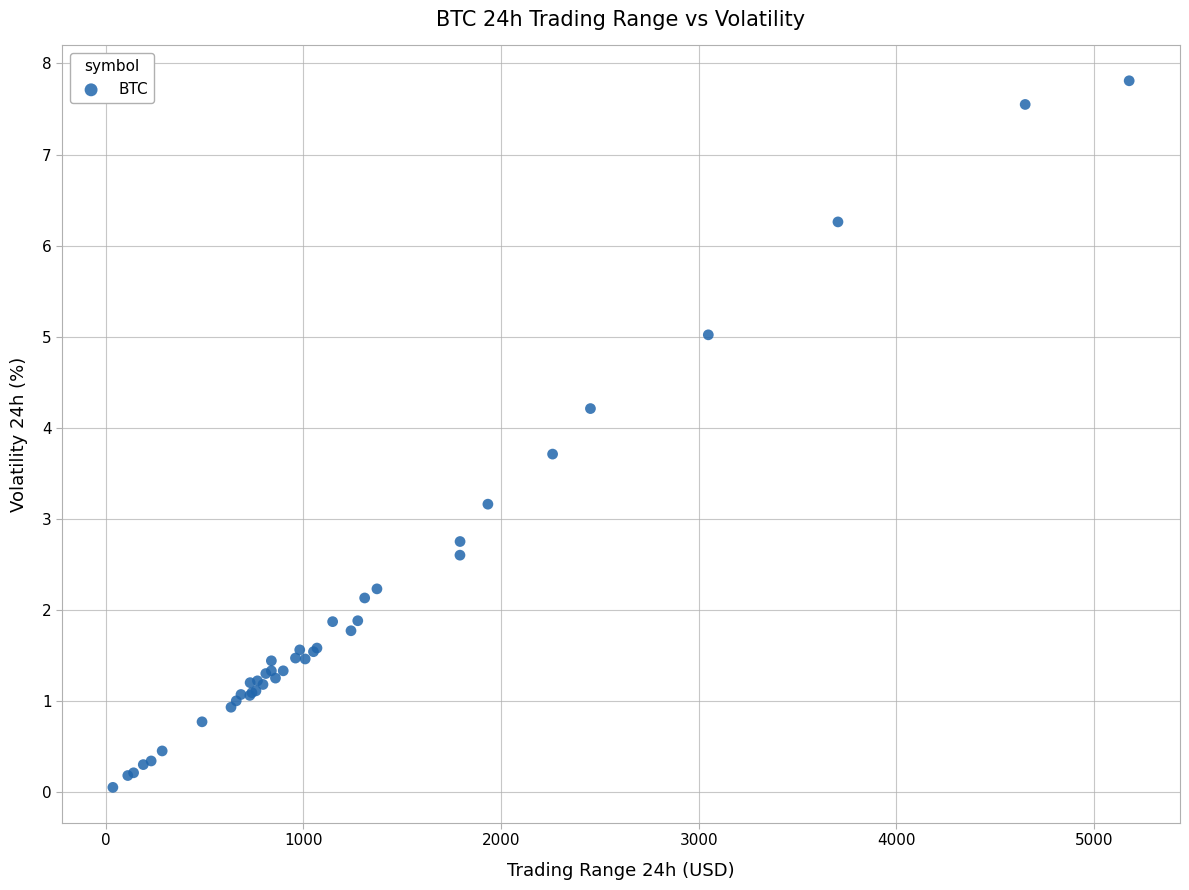

What Y value in the scatter plot is closest to 3?

3.2